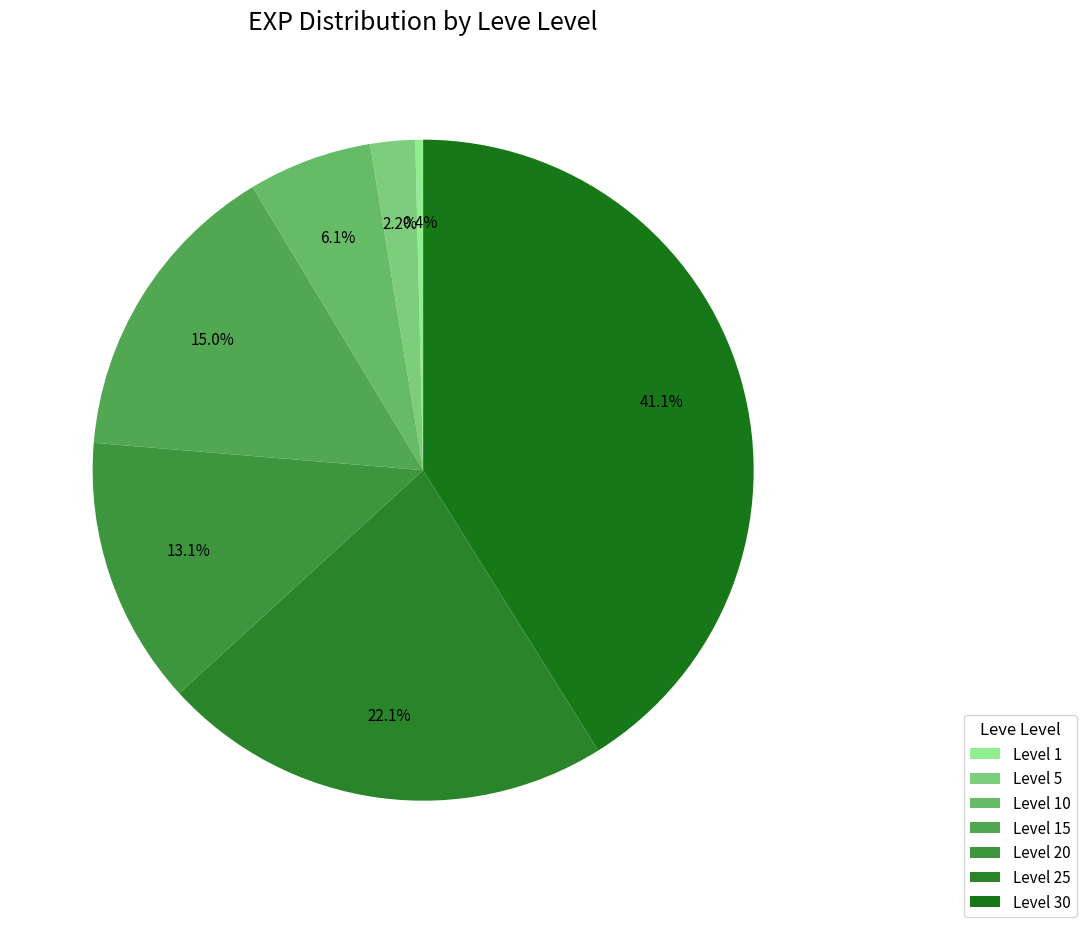

Which category has the smallest portion of the pie?

Level 1